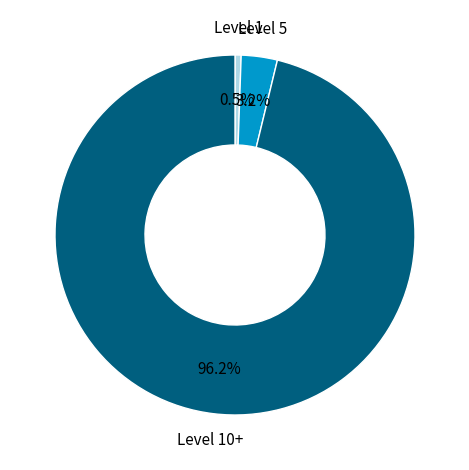

Count the number of slices in the pie.

3